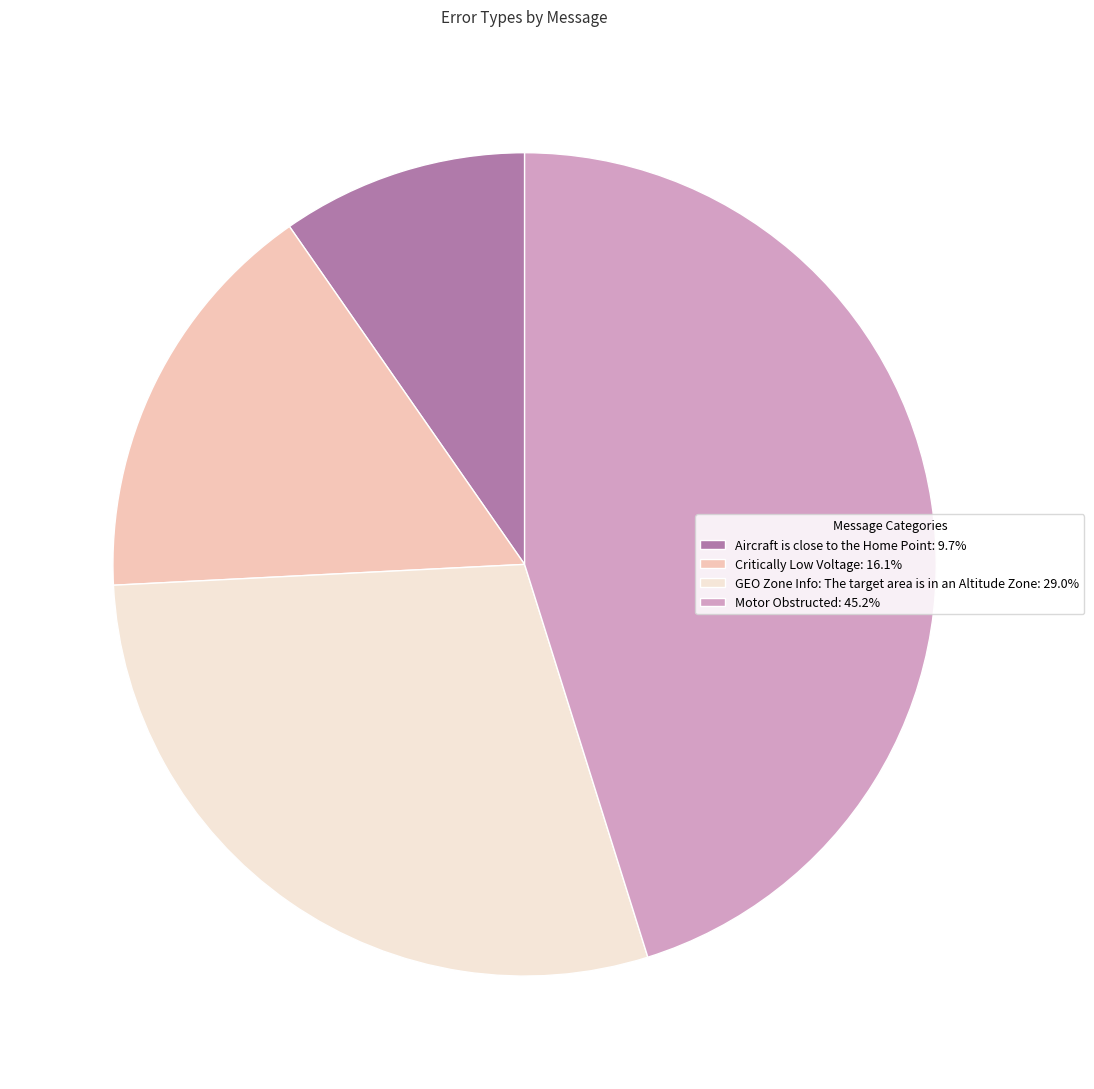

Is there a majority slice in this chart?

No